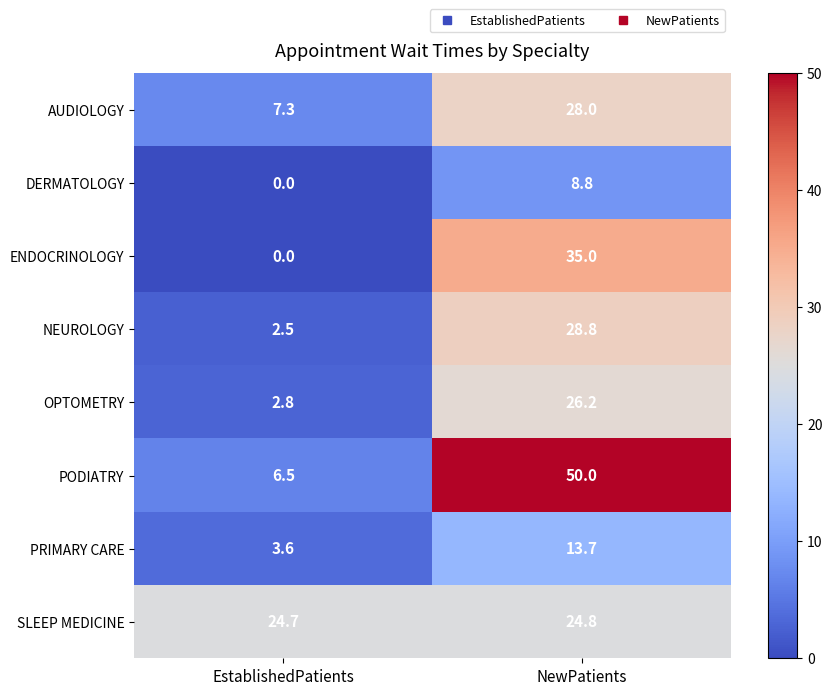

What is the spread (max minus min) of values at EstablishedPatients?

24.7